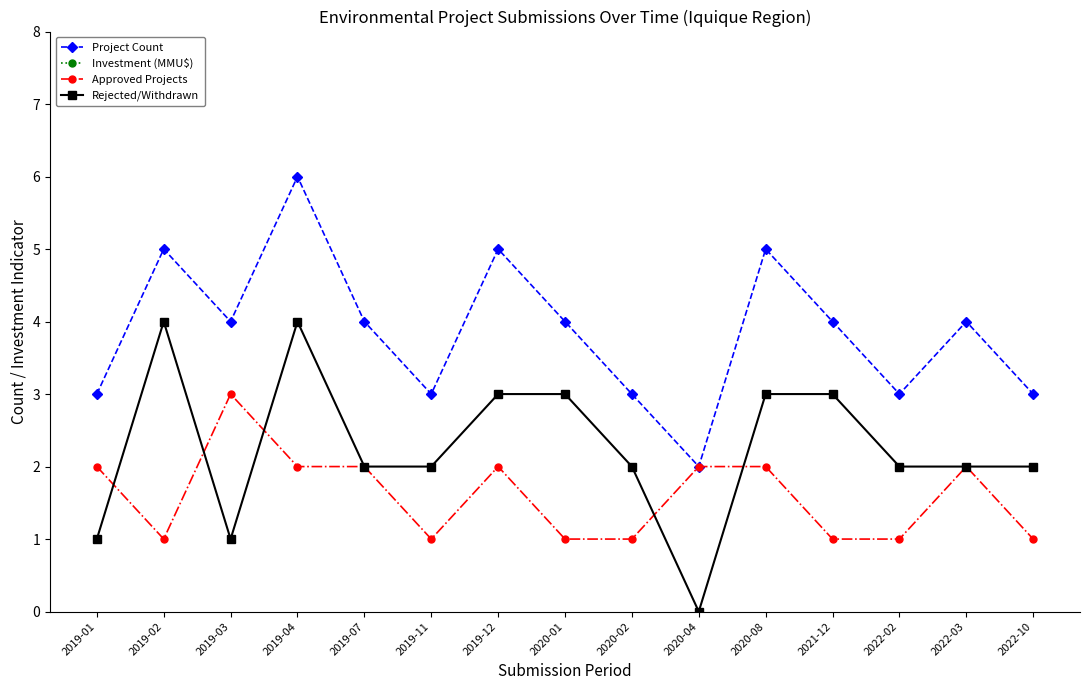

How many interior local valleys does the Project Count series have?

4